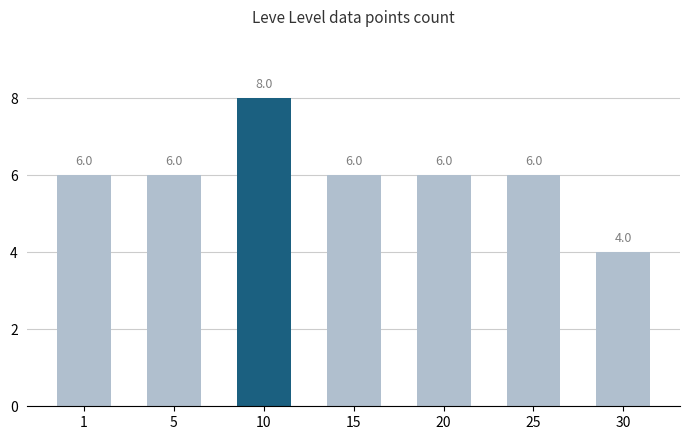

Does the chart contain stacked bars?

No